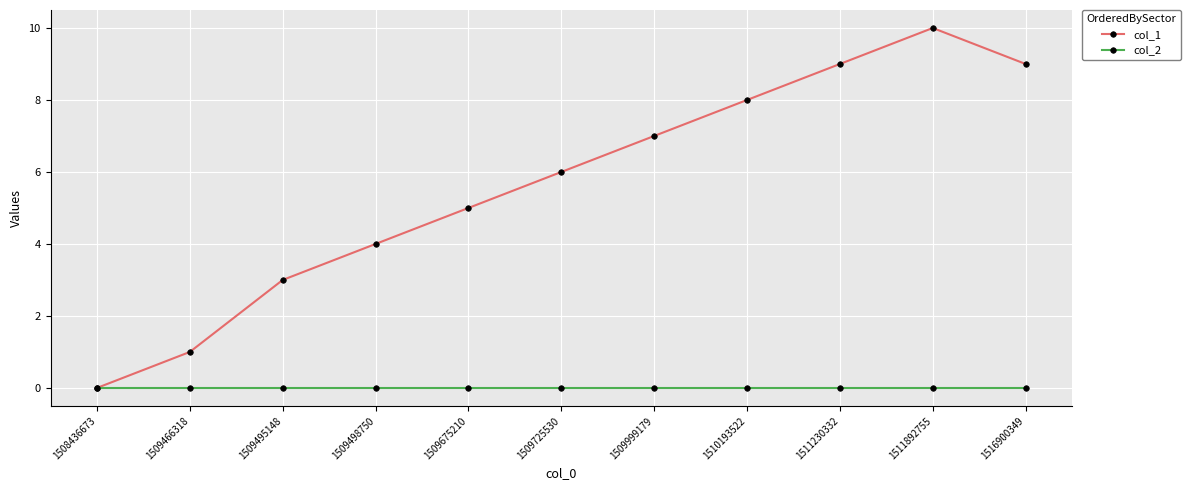

How many col_1 values are between 3 and 9?

8